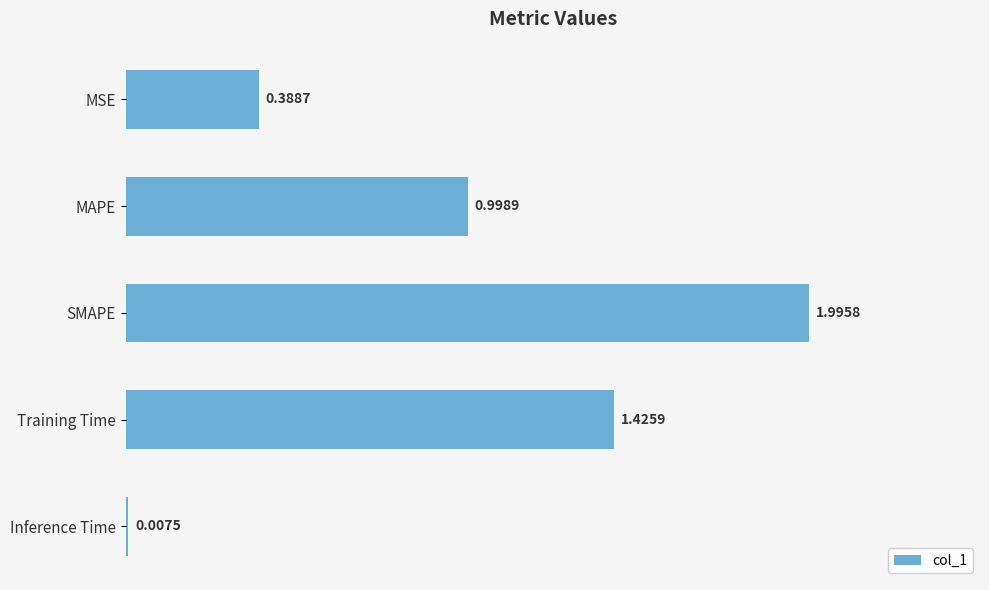

Which category has the highest value across all series?

SMAPE